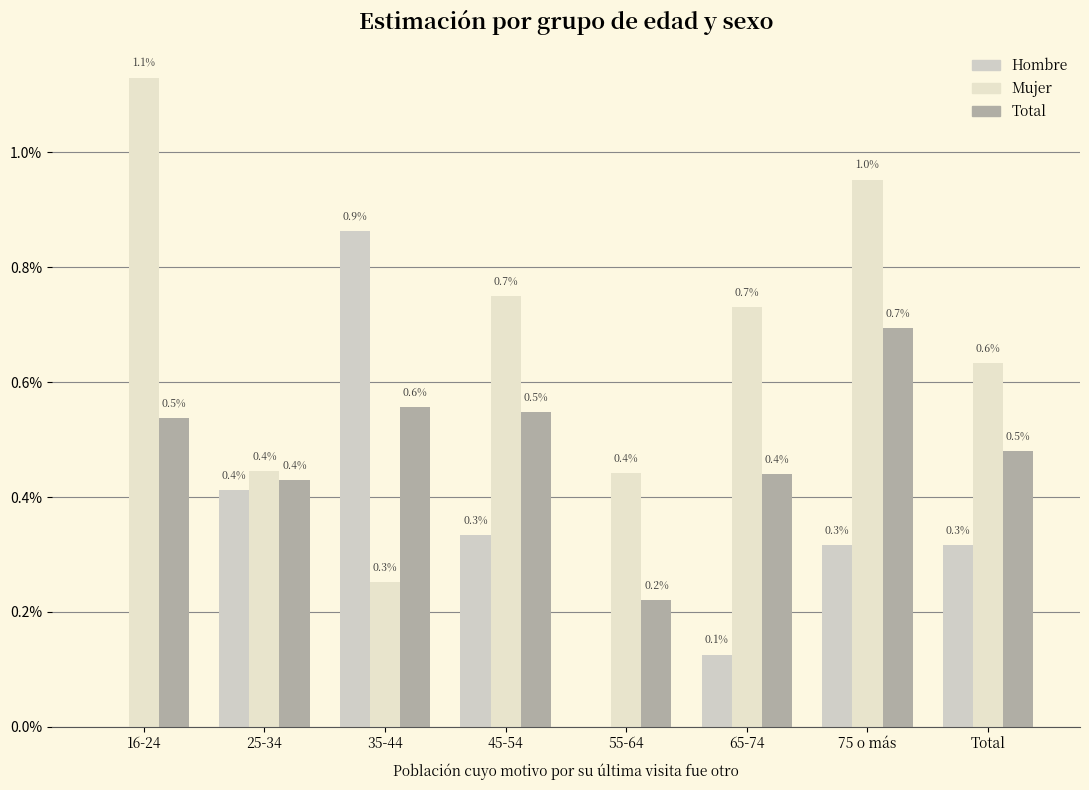

Does the chart contain stacked bars?

No